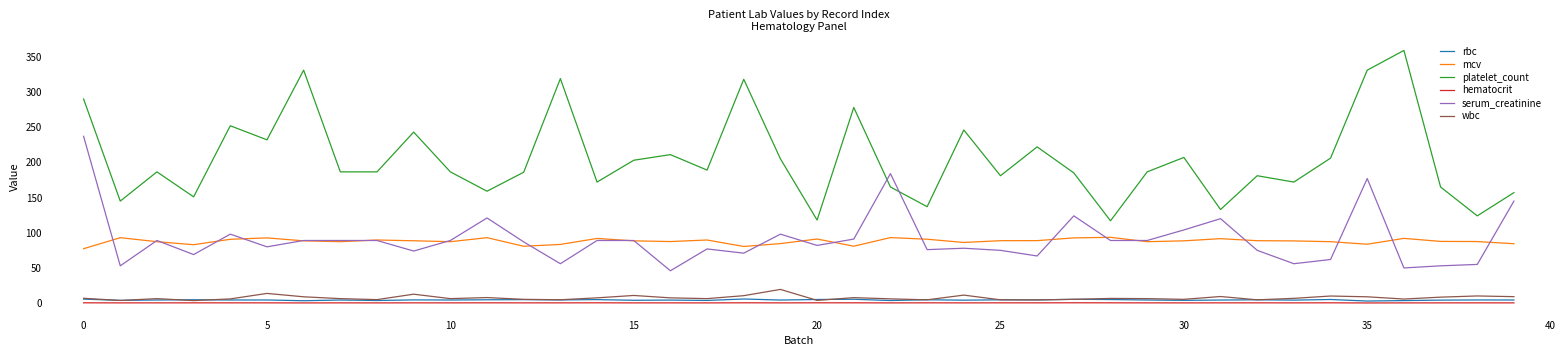

Which series has the widest spread of values?

platelet_count